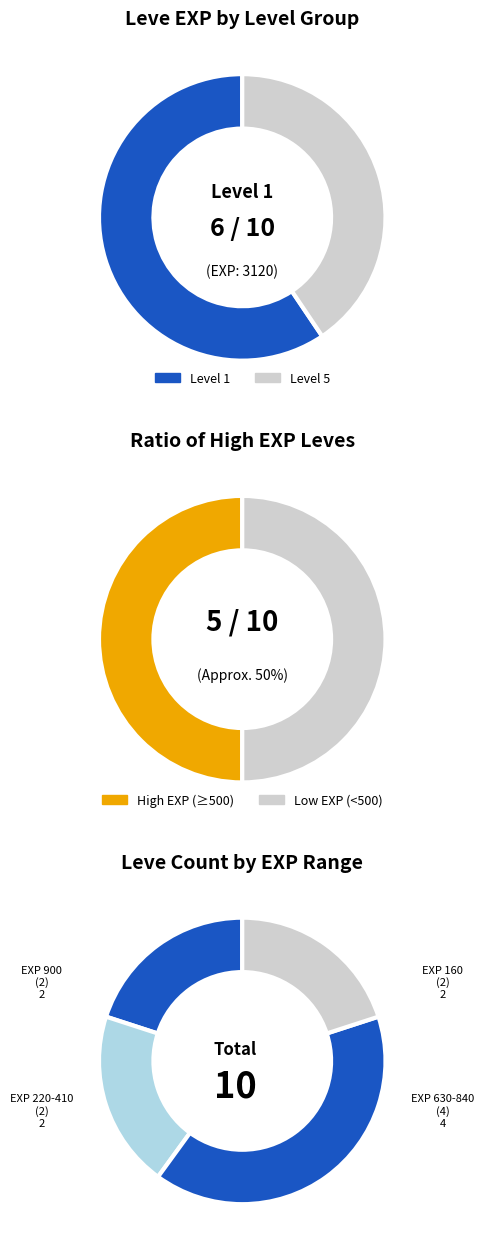

Which series has the widest spread of values?

Leve EXP